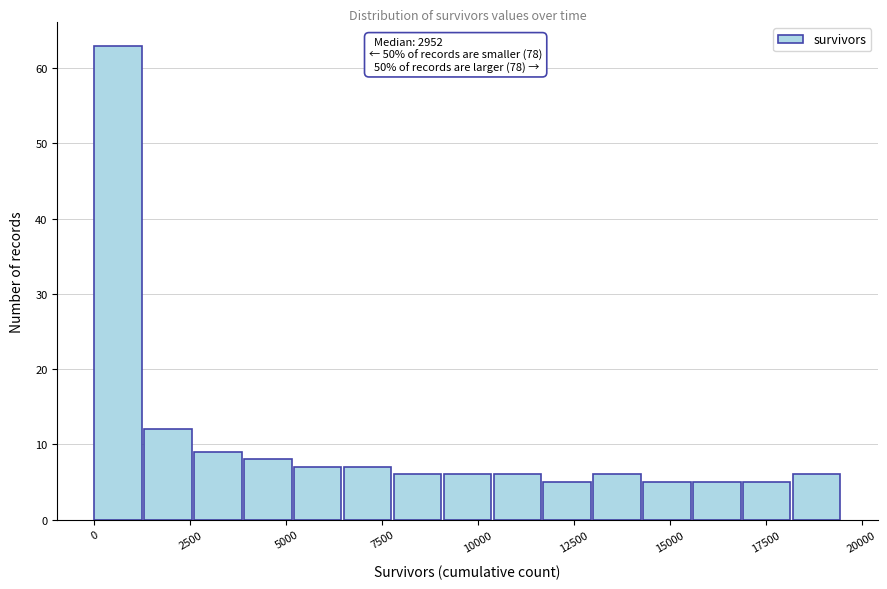

Read against the x-axis, roughly where is the centre of the tallest bar?

500